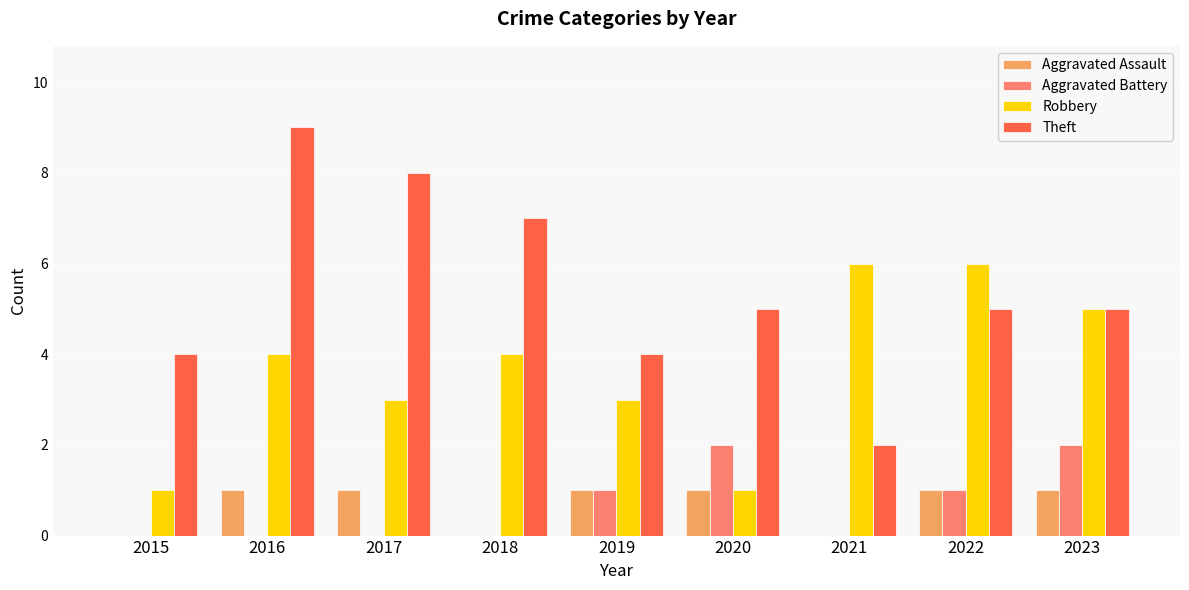

Reading right to left, transcribe all the data shown in this chart.

Aggravated Assault: 1	1	0	1	1	0	1	1	0
Aggravated Battery: 2	1	0	2	1	0	0	0	0
Robbery: 5	6	6	1	3	4	3	4	1
Theft: 5	5	2	5	4	7	8	9	4